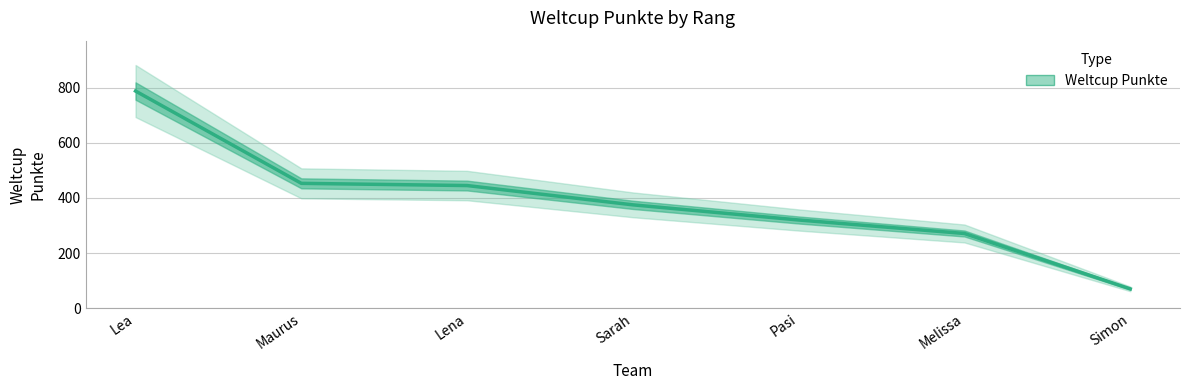

Count the number of data series in this chart.

1